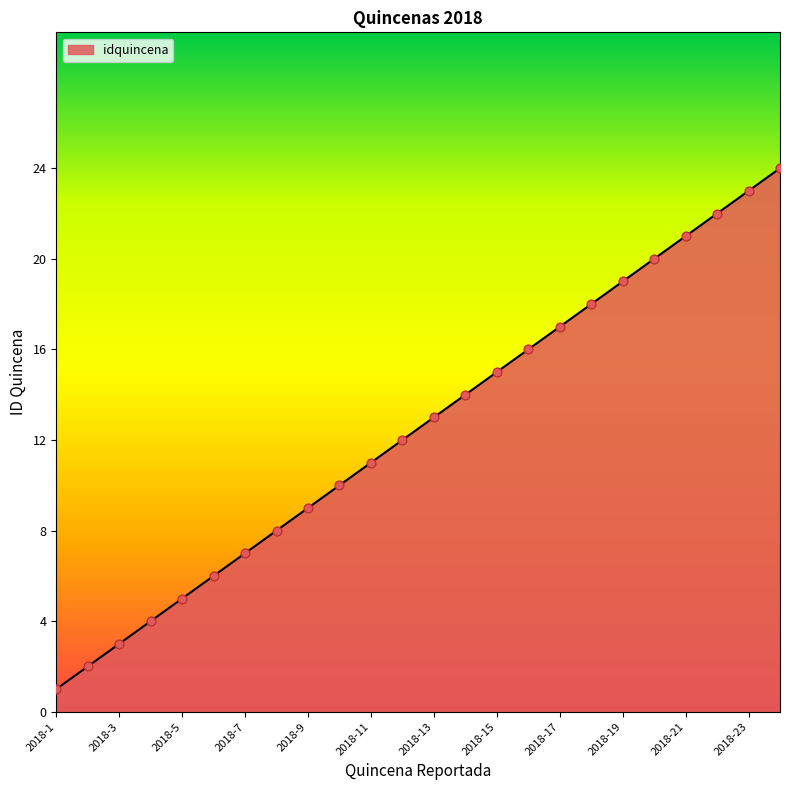

What is the maximum value shown in the chart?

24